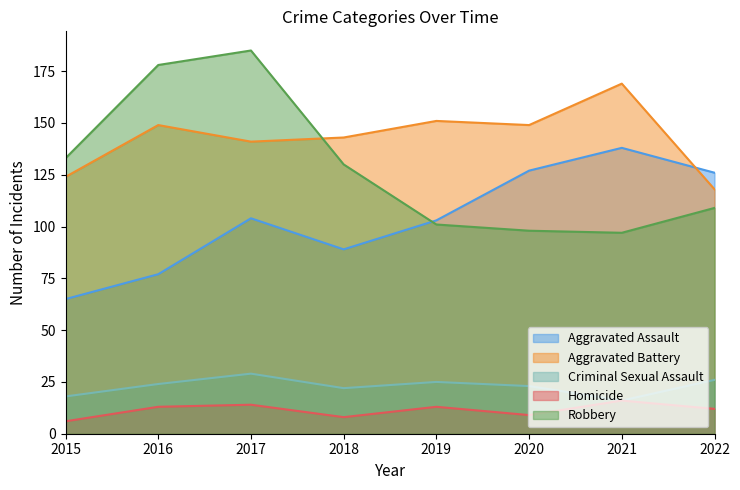

What is the minimum value shown in the chart?

6